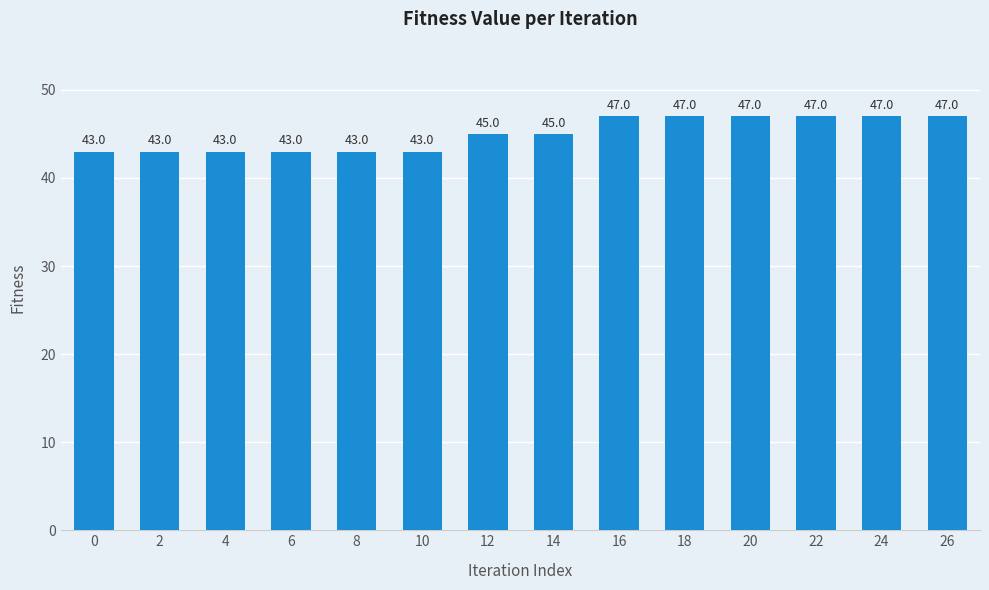

How many values are between 43 and 47?

14